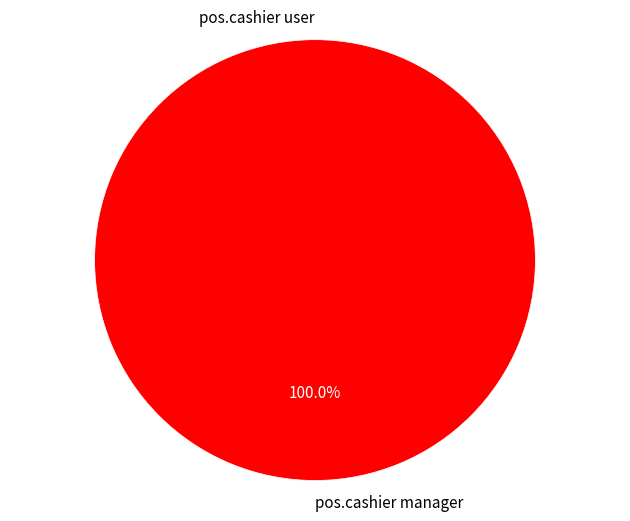

The pos.cashier manager slice represents 100% of the pie. True or false?

True